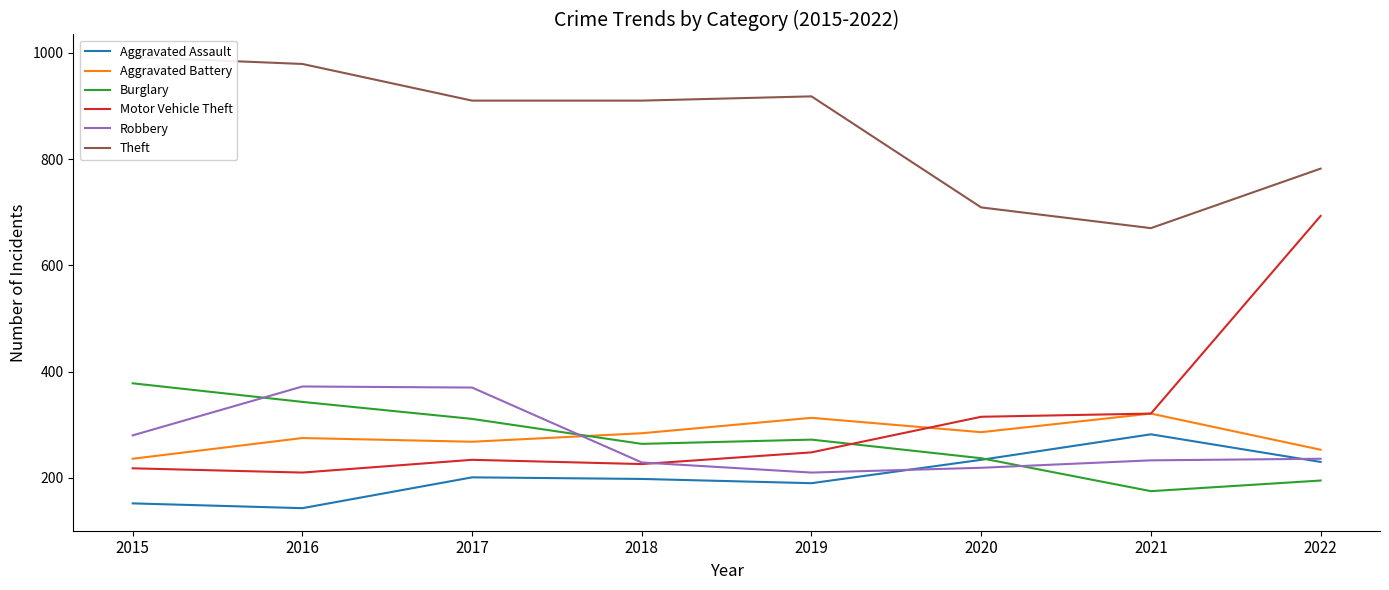

How many times do Burglary and Aggravated Battery cross each other?

1